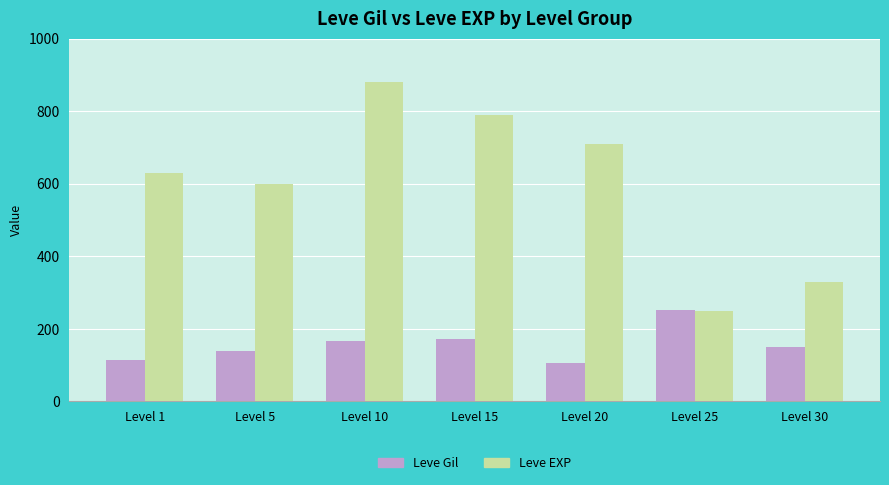

What is the value of the Leve Gil bar at the 7th from the left?

151